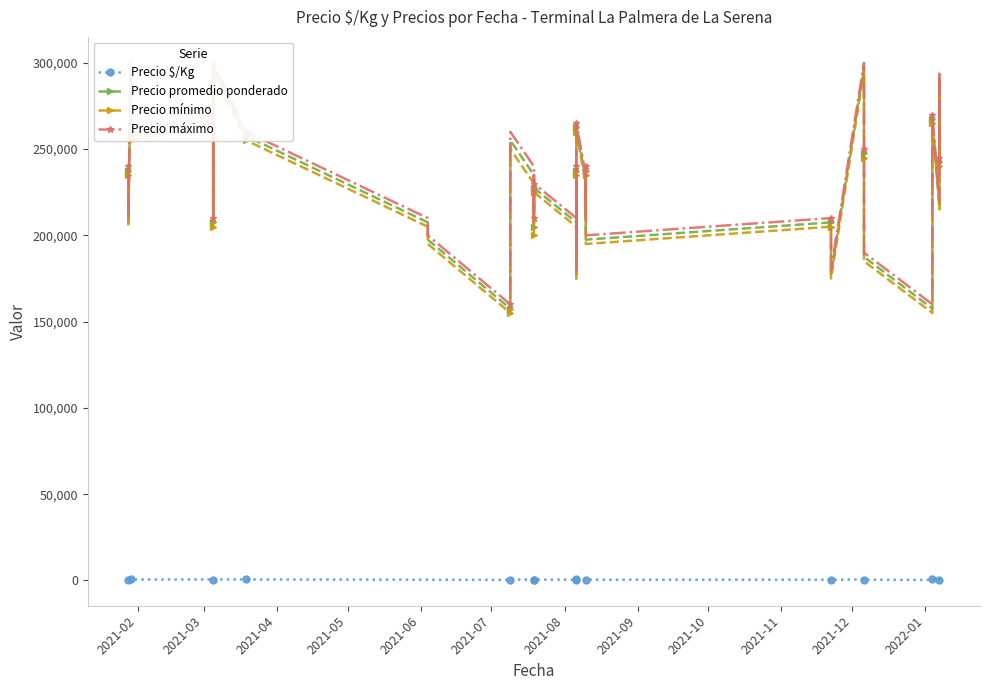

What is the sum of all Precio máximo values?

9255000